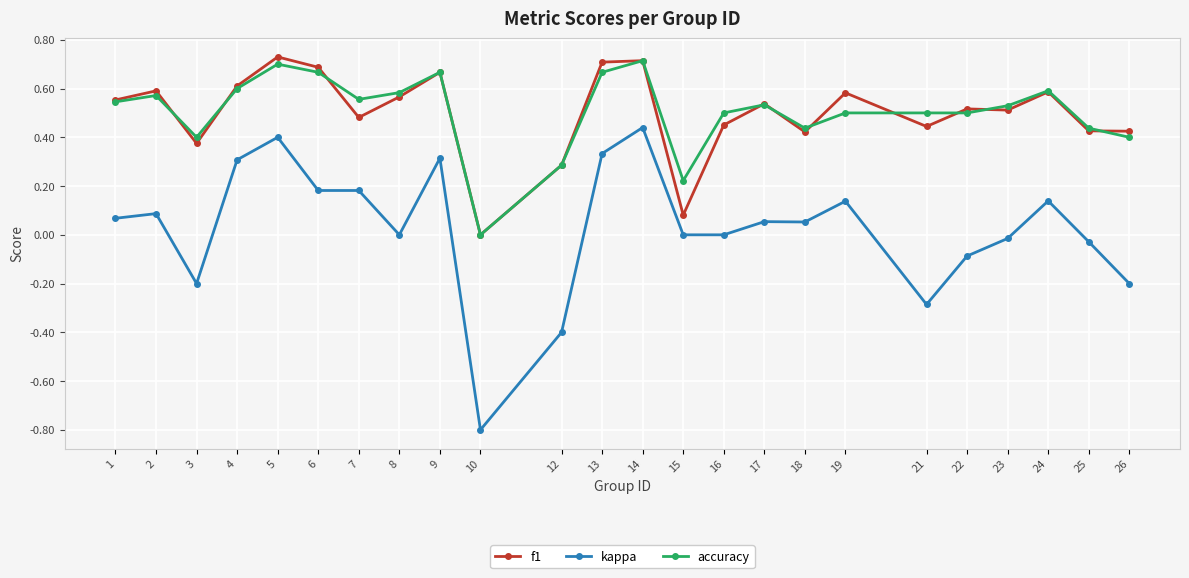

What are all the series names shown in the legend?

f1, kappa, accuracy